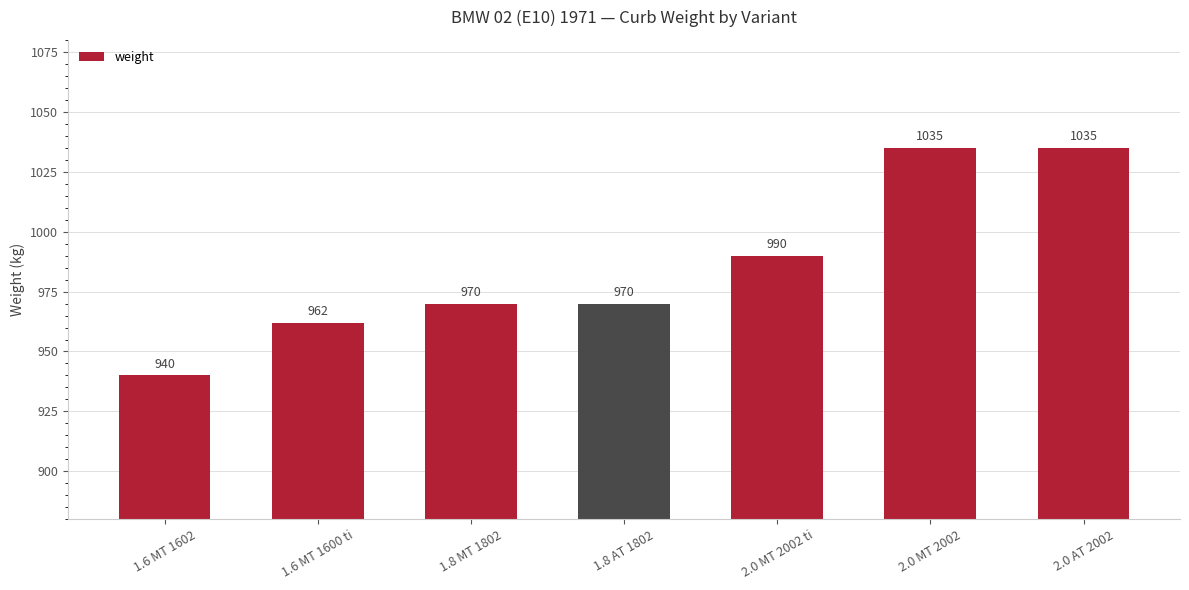

Reading left to right, extract all data points from this chart.

940	962	970	970	990	1035	1035